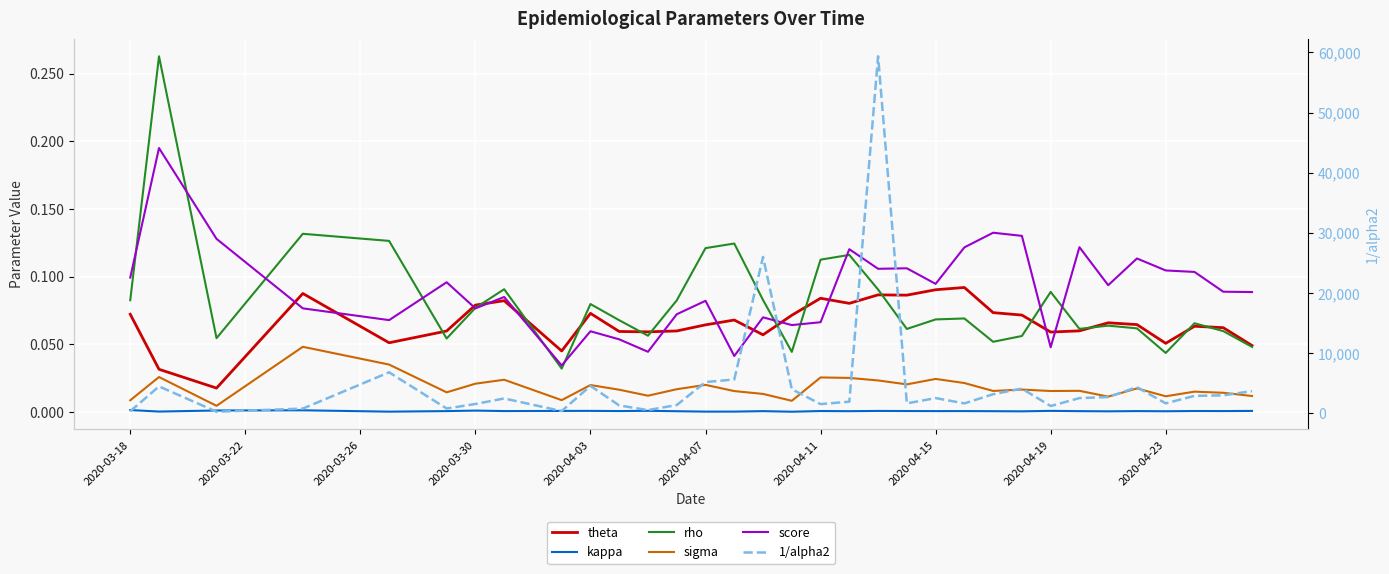

What is the difference between the highest and lowest values at 13?

2481.0